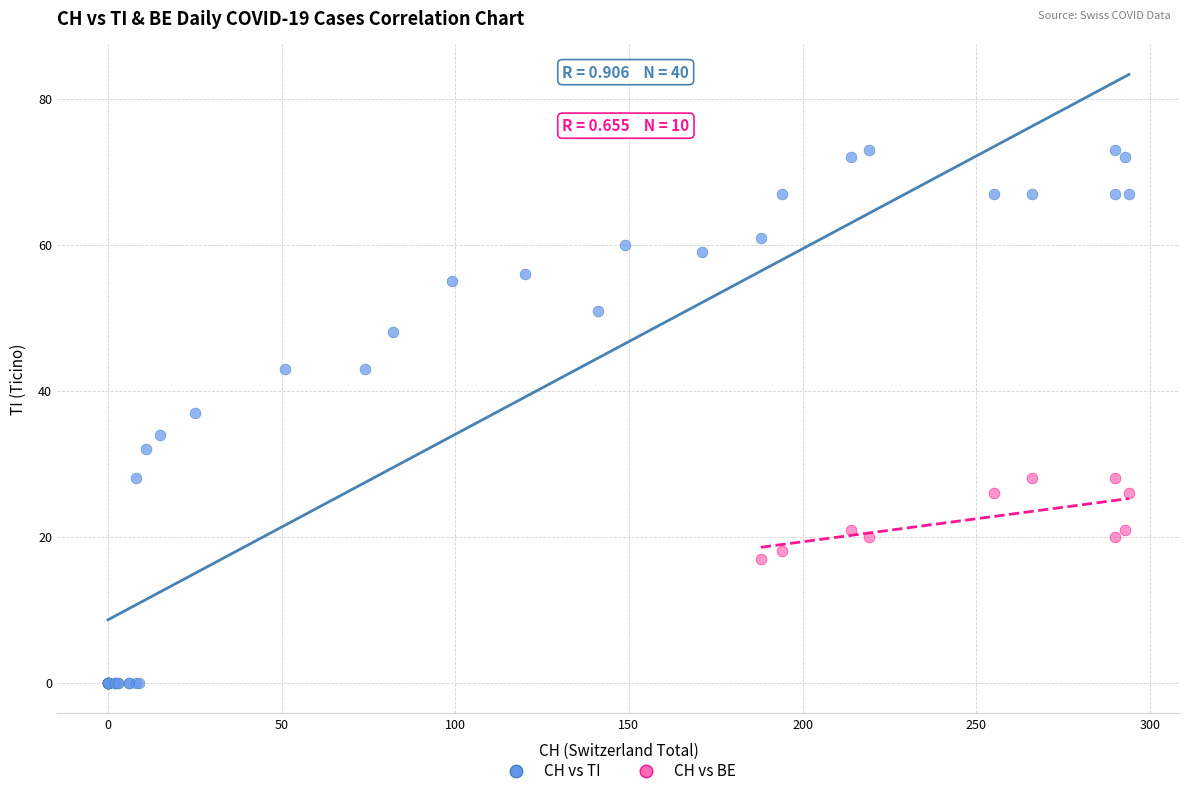

Which series has the largest Y range (max minus min)?

CH vs TI